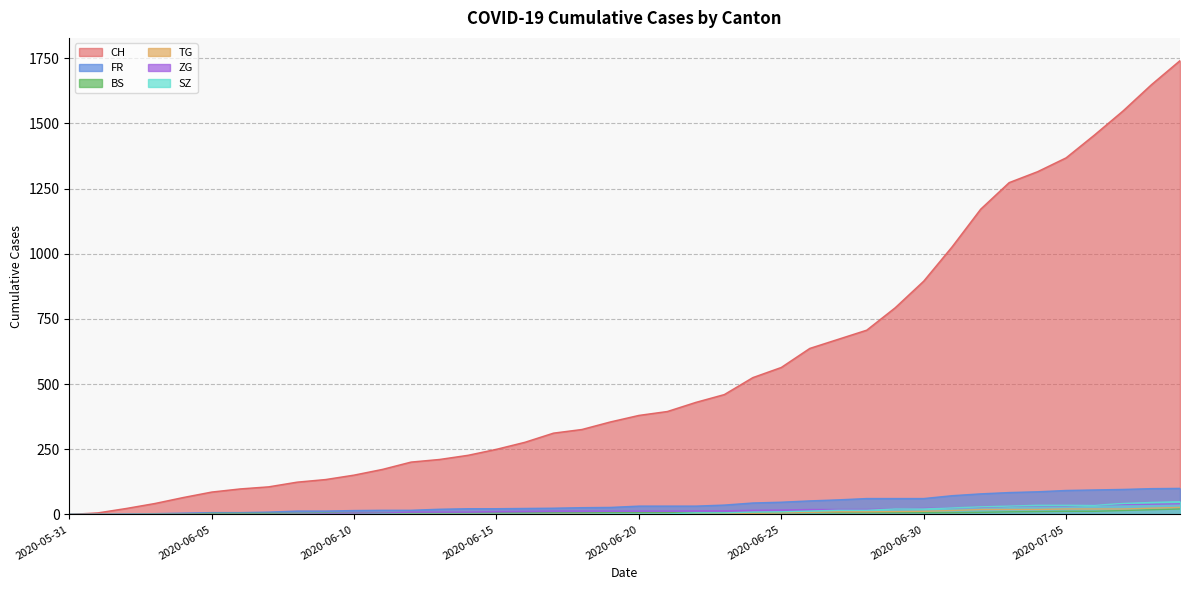

True or false: TG and FR cross at least once.

False